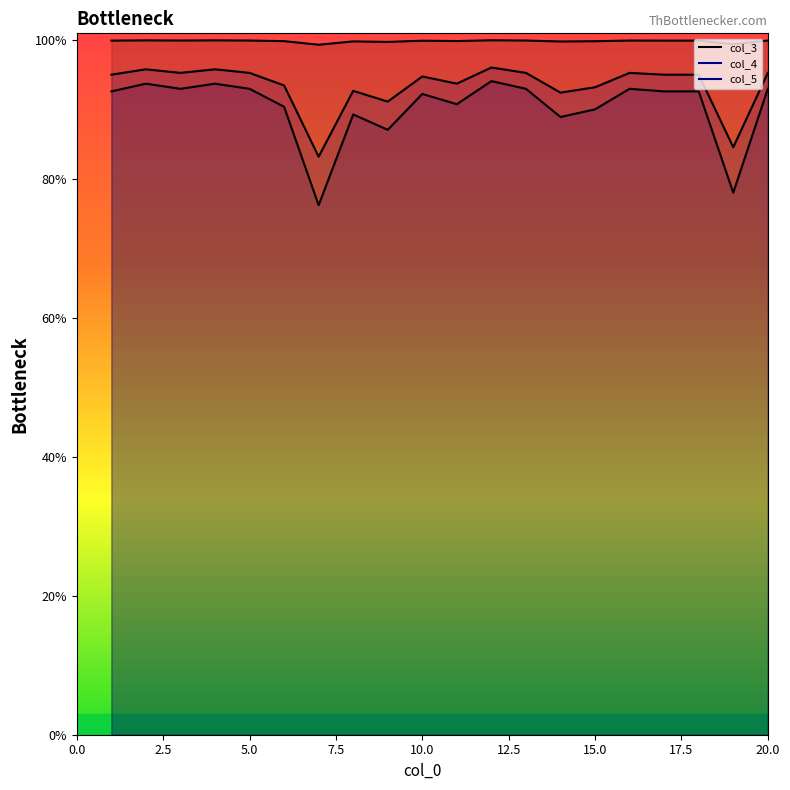

What is the average value of the col_3 line series?

1.0